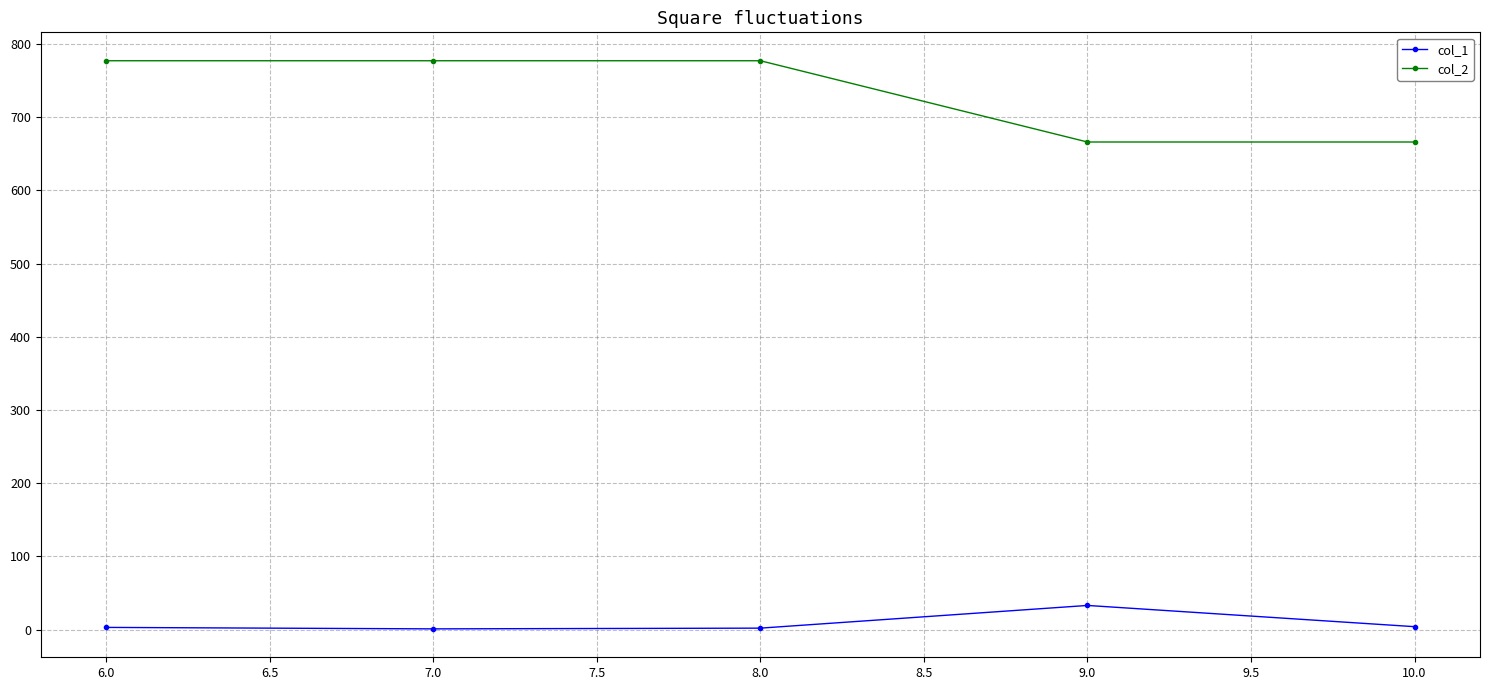

The value of col_2 at 9.0 is 195. True or false?

False